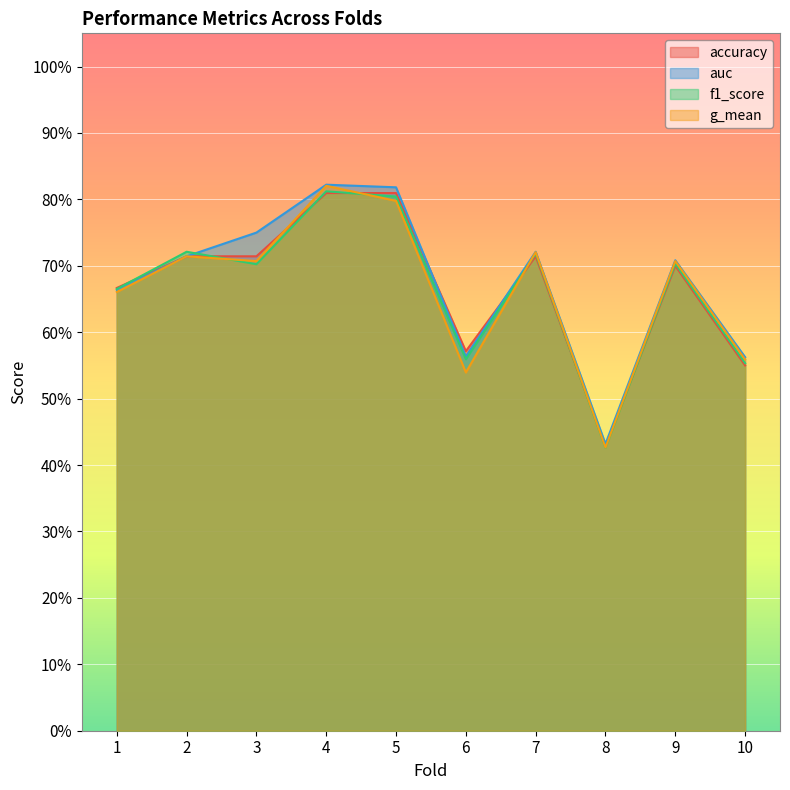

Rank the series at 4 from lowest to highest value.

accuracy, f1_score, g_mean, auc